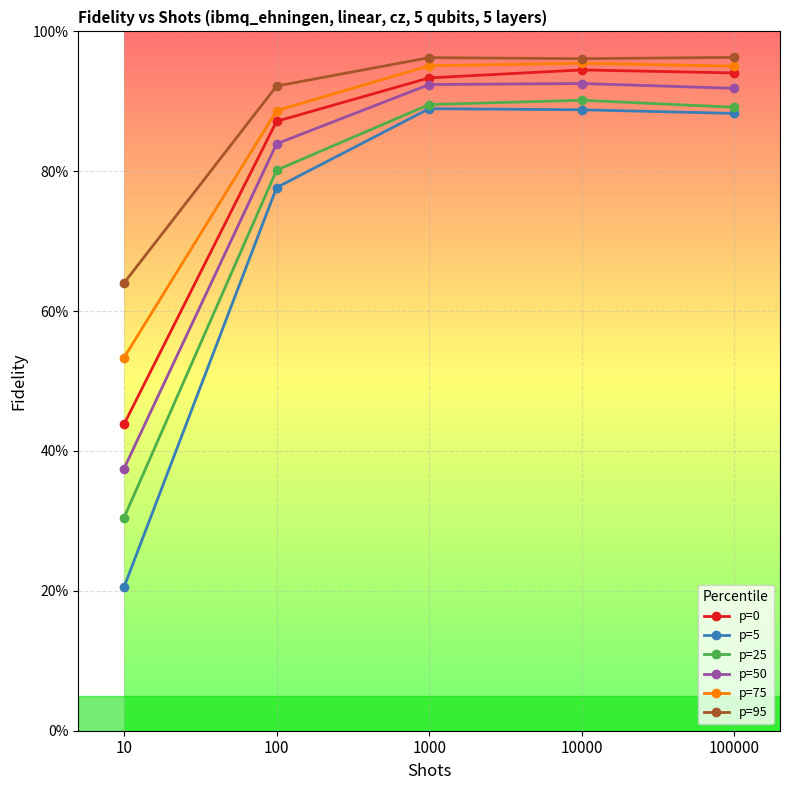

What is the greatest value displayed?

1.0